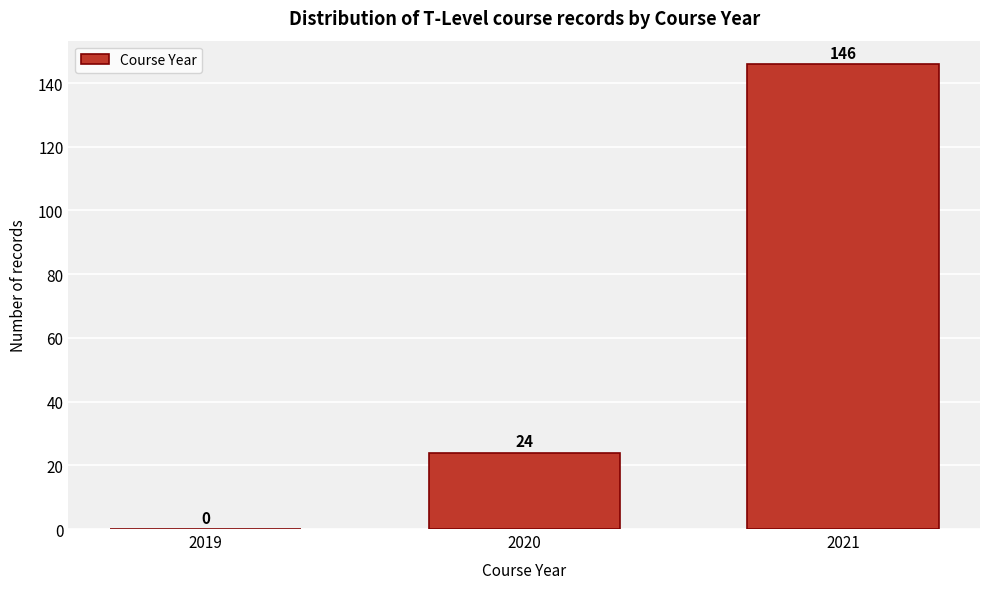

Reading left to right, extract all data points from this chart.

2019=0	2020=24	2021=146